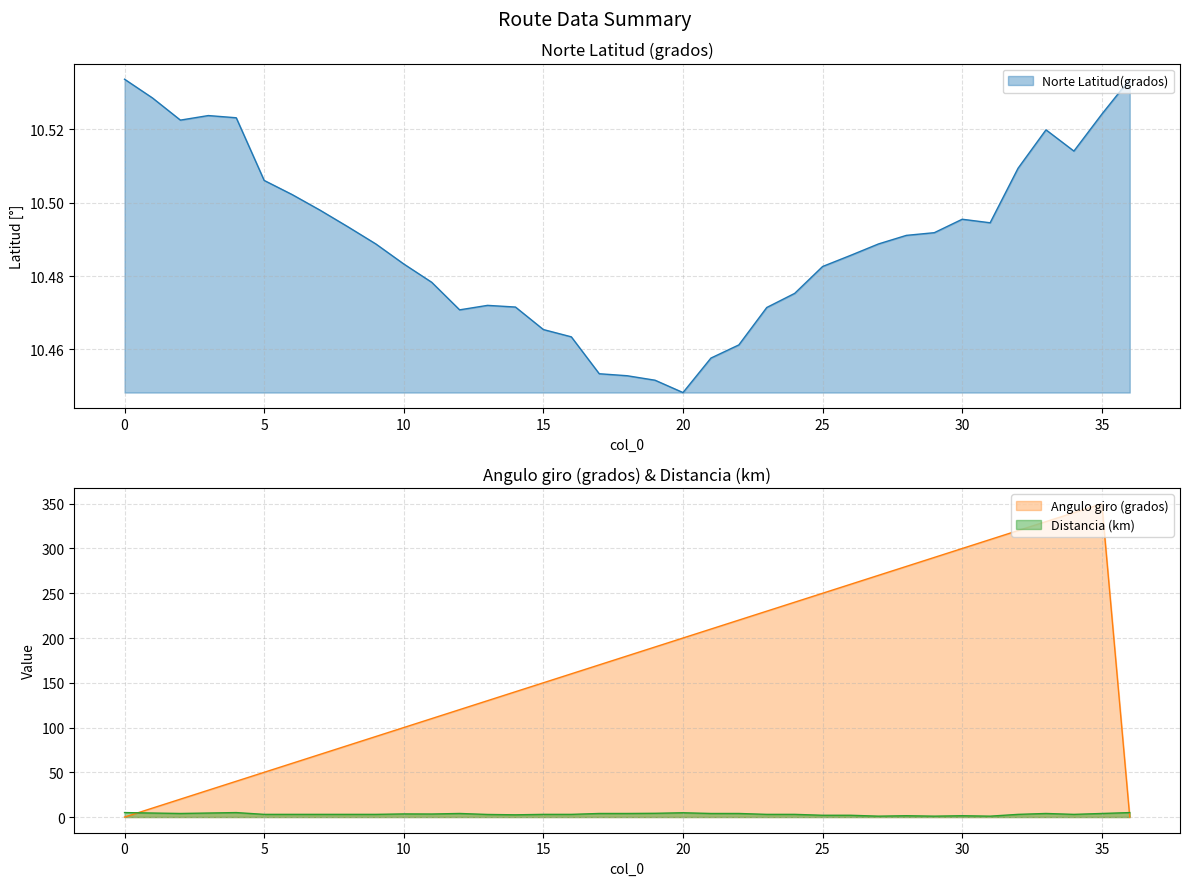

What is the maximum value shown in the chart?

350.0